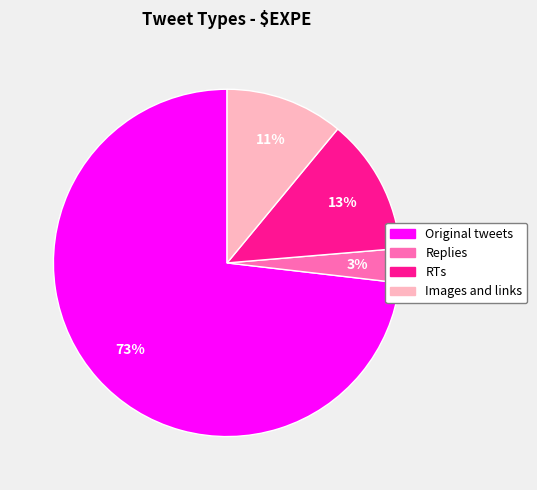

To the nearest percent, what is the difference between the Replies and Images and links slice percentages?

8%